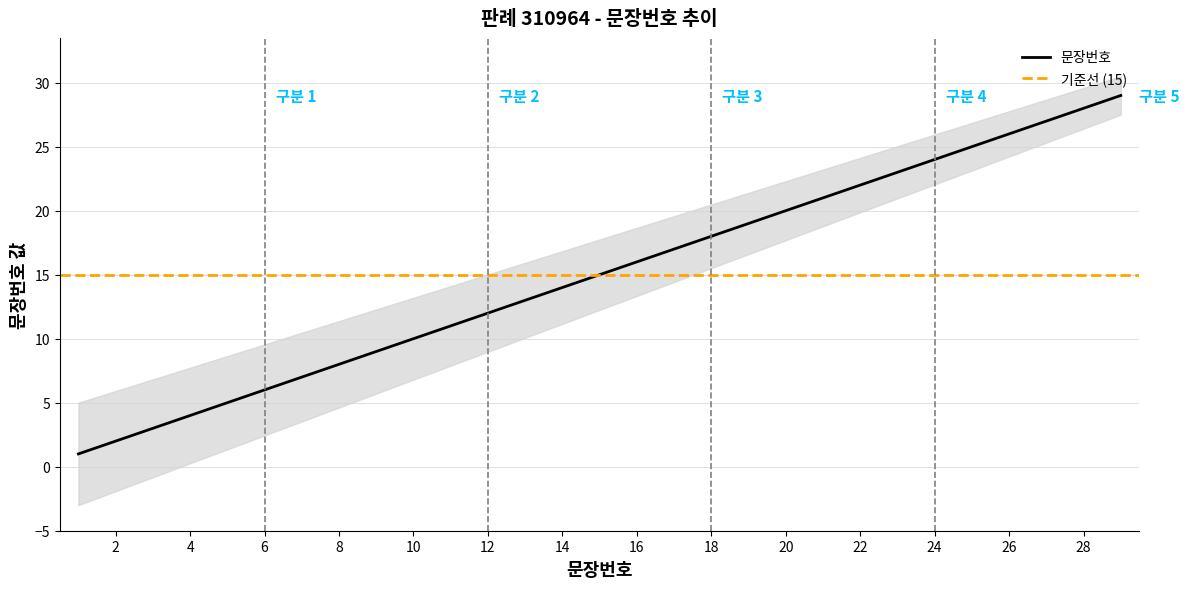

Count the number of data series in this chart.

1